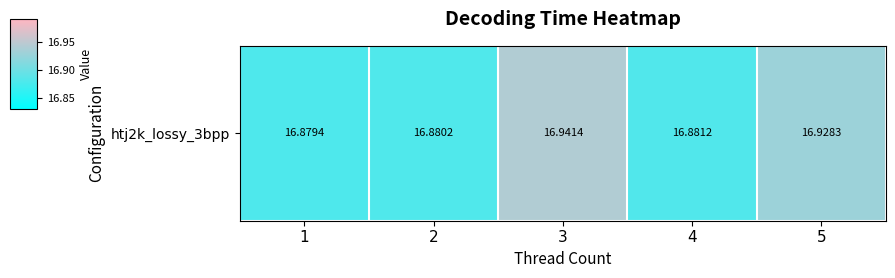

What is the difference between the maximum and minimum values?

0.1